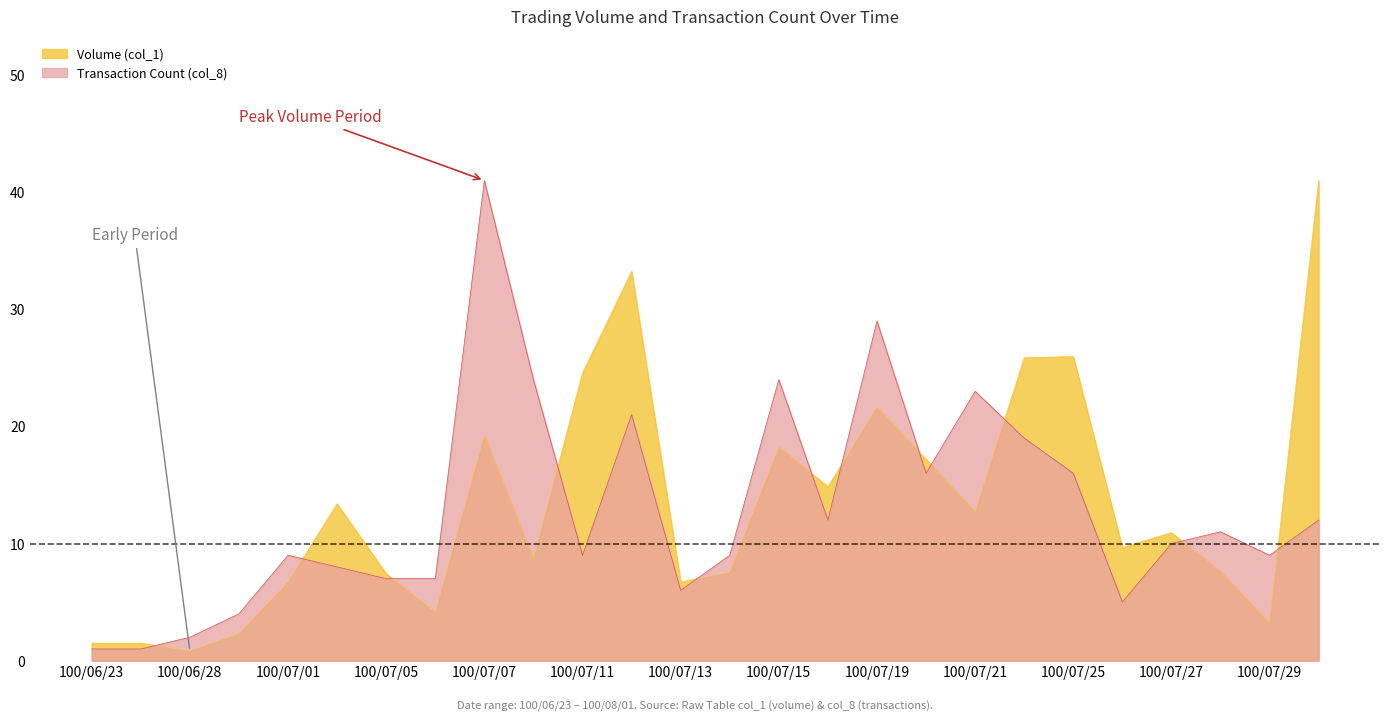

How many data points in Volume (col_1) are above 10?

13